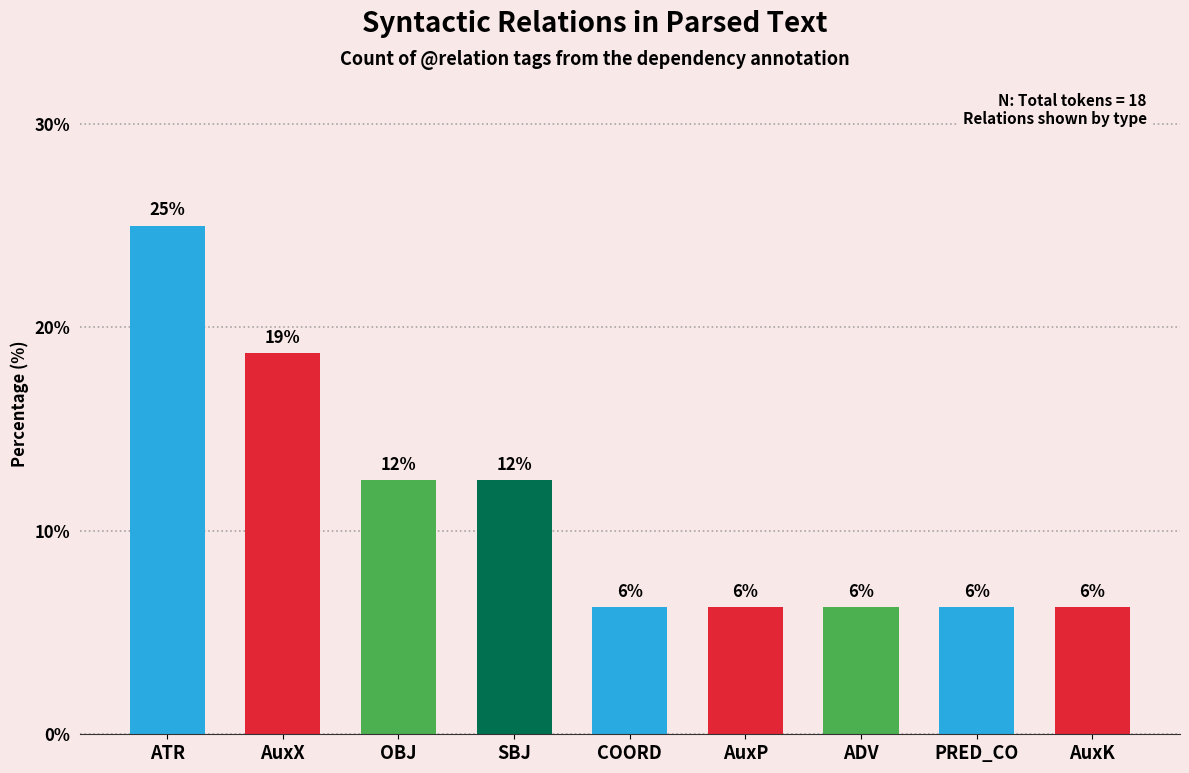

Approximately how many times larger is the value at OBJ compared to AuxK?

2.0